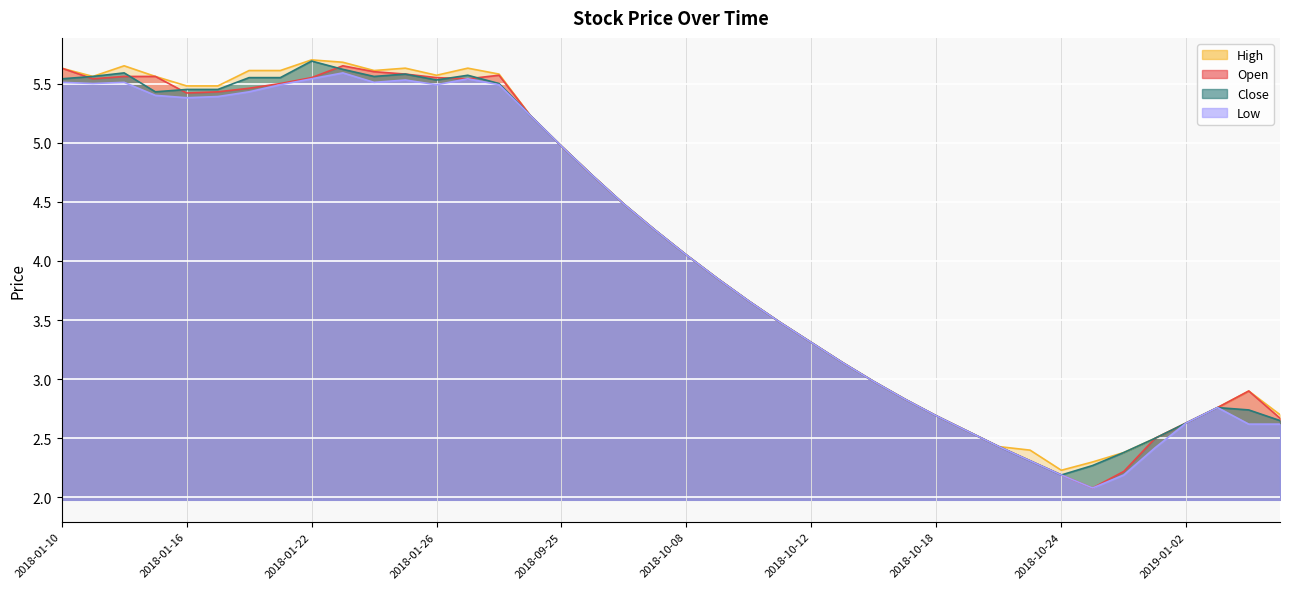

Read the low value at 2018-09-21.

5.2